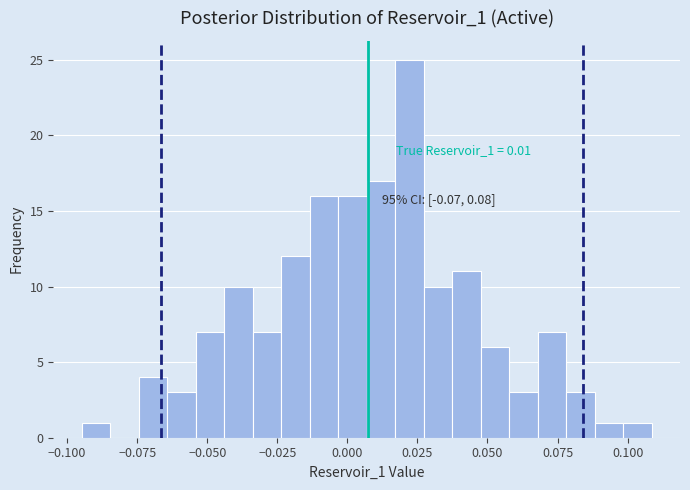

Around what value on the x-axis is the tallest bar? Give the approximate position of its centre, as read against the axis.

0.020